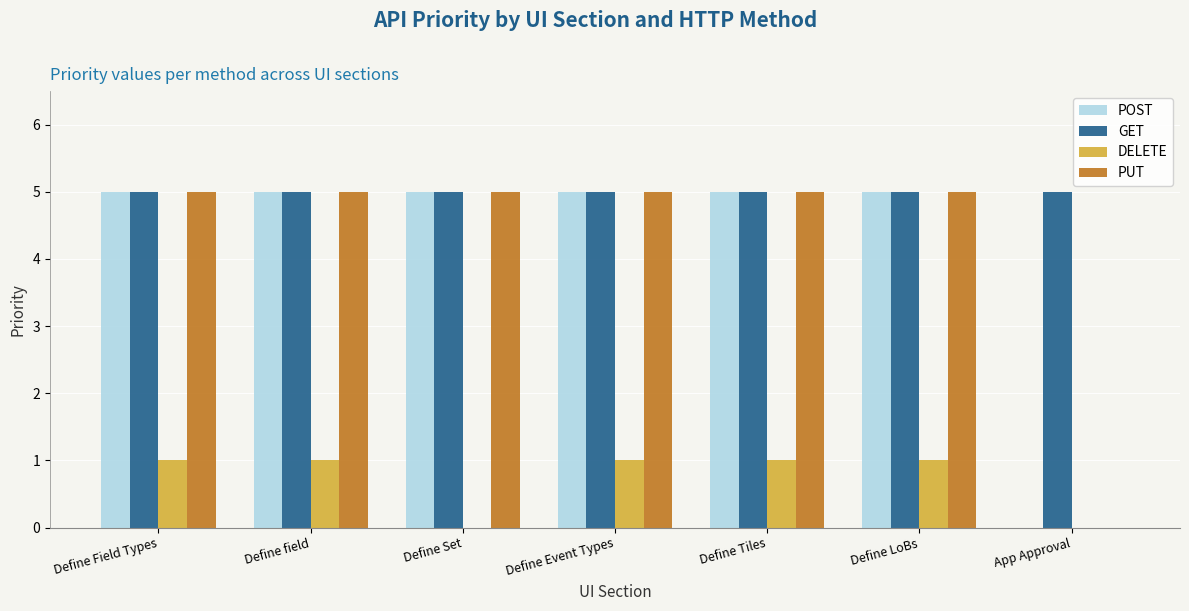

True or false: GET has a value of 5 at Define Field Types.

True